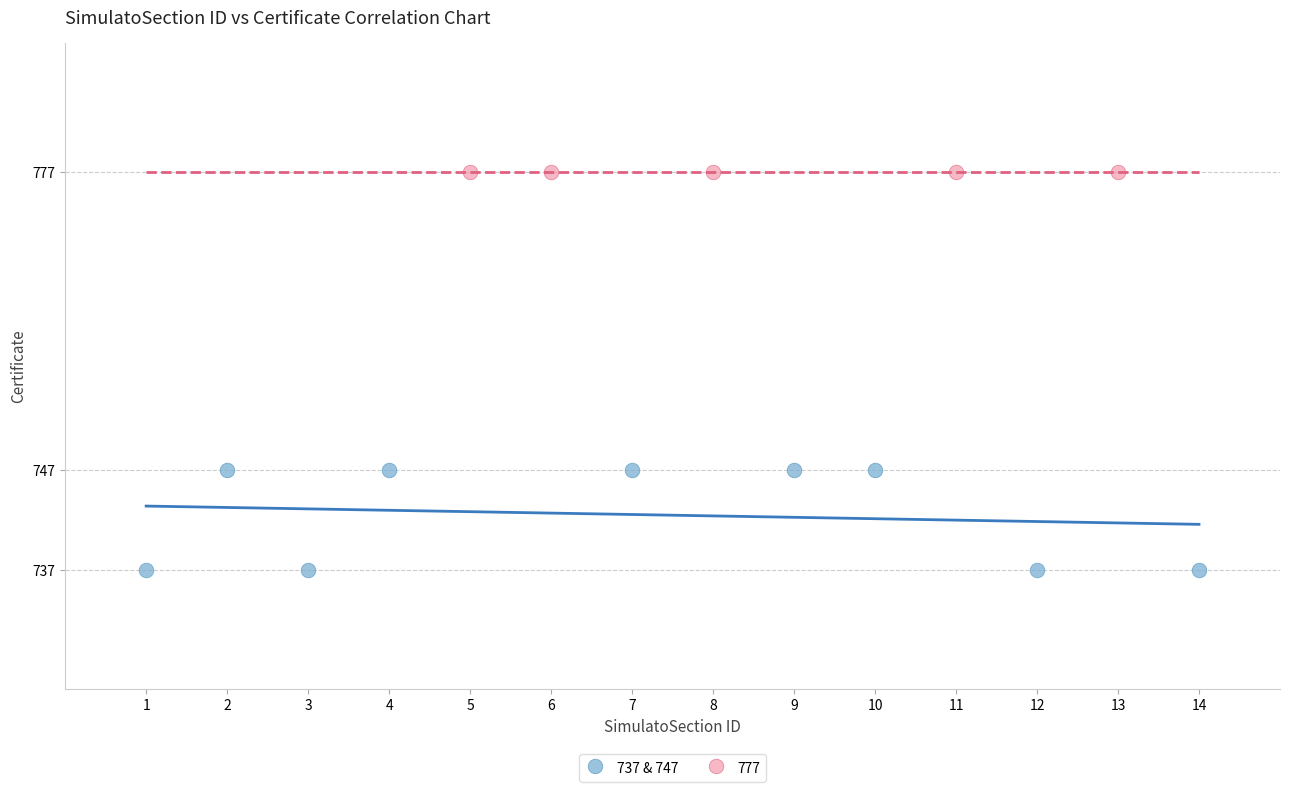

Which series reaches the maximum Y coordinate?

777